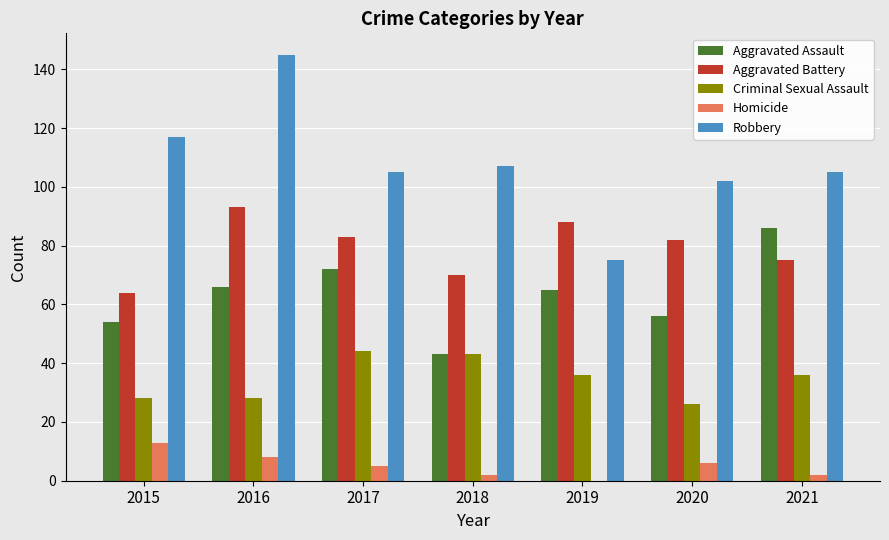

Reading left to right, extract all data points from this chart.

Aggravated Assault: 2015=54	2016=66	2017=72	2018=43	2019=65	2020=56	2021=86
Aggravated Battery: 2015=64	2016=93	2017=83	2018=70	2019=88	2020=82	2021=75
Criminal Sexual Assault: 2015=28	2016=28	2017=44	2018=43	2019=36	2020=26	2021=36
Homicide: 2015=13	2016=8	2017=5	2018=2	2019=0	2020=6	2021=2
Robbery: 2015=117	2016=145	2017=105	2018=107	2019=75	2020=102	2021=105